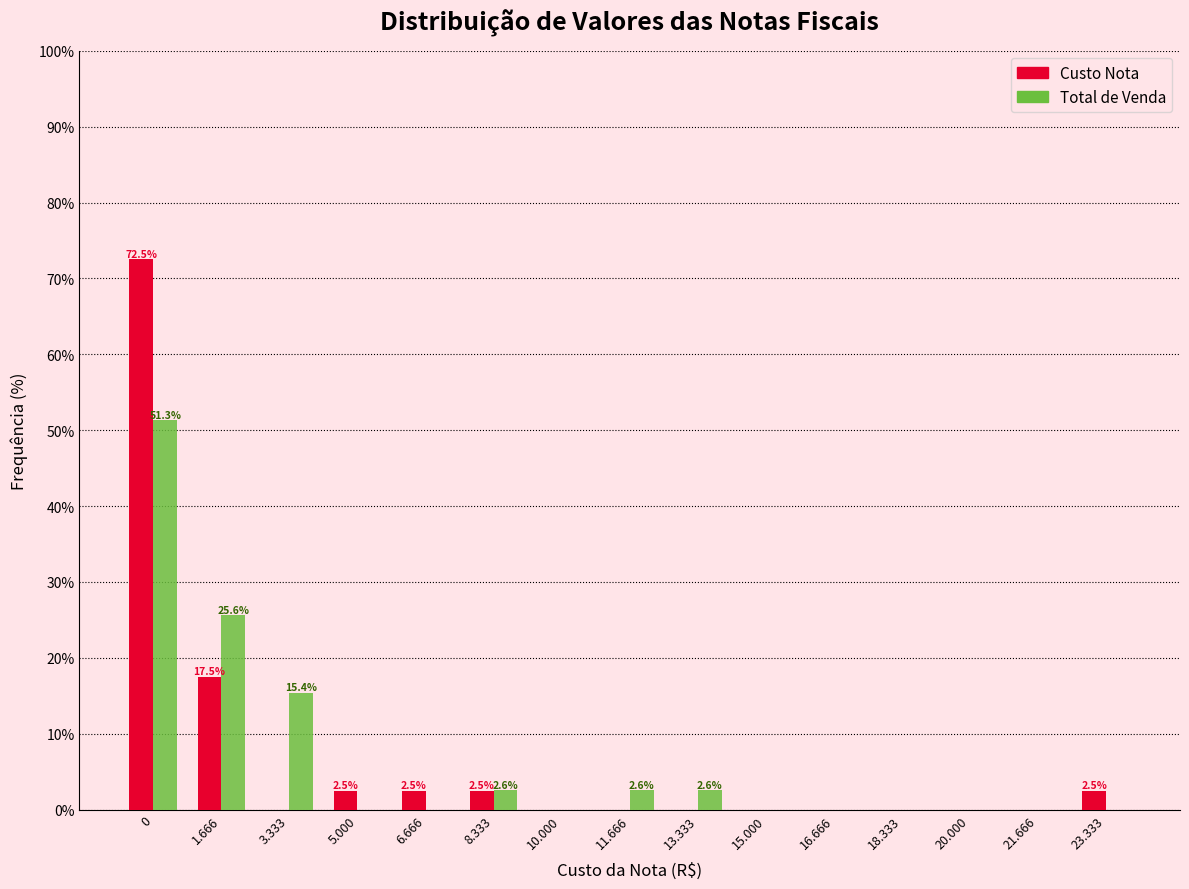

Reading right to left, transcribe all the data shown in this chart.

Custo Nota: 23.333=2.5	21.666=0.0	20.000=0.0	18.333=0.0	16.666=0.0	15.000=0.0	13.333=0.0	11.666=0.0	10.000=0.0	8.333=2.5	6.666=2.5	5.000=2.5	3.333=0.0	1.666=17.5	0=72.5
Total de Venda: 23.333=0.0	21.666=0.0	20.000=0.0	18.333=0.0	16.666=0.0	15.000=0.0	13.333=2.6	11.666=2.6	10.000=0.0	8.333=2.6	6.666=0.0	5.000=0.0	3.333=15.4	1.666=25.6	0=51.3